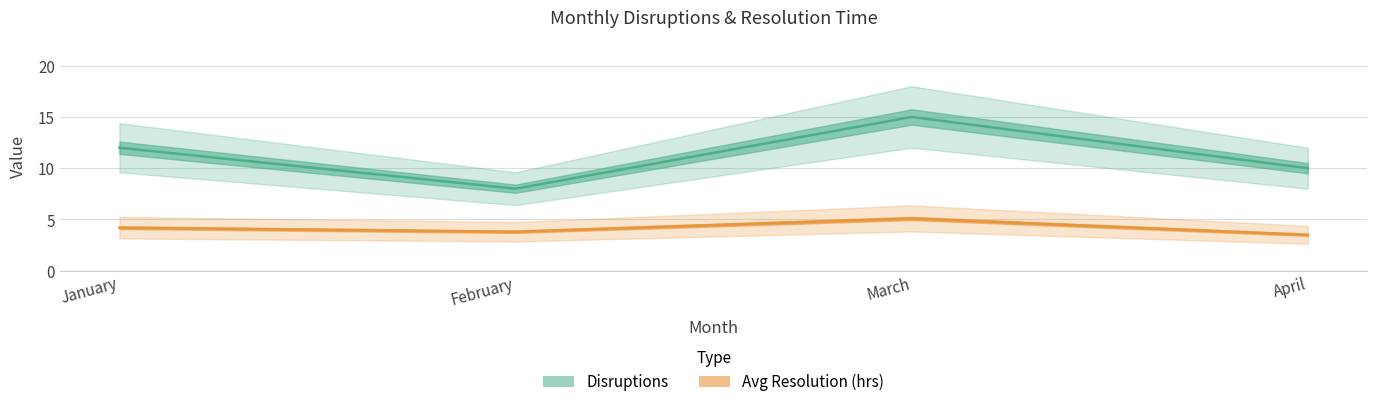

Reading right to left, transcribe all the data shown in this chart.

Disruptions: April=10.0	March=15.0	February=8.0	January=12.0
Avg Resolution (hrs): April=3.5	March=5.1	February=3.8	January=4.2